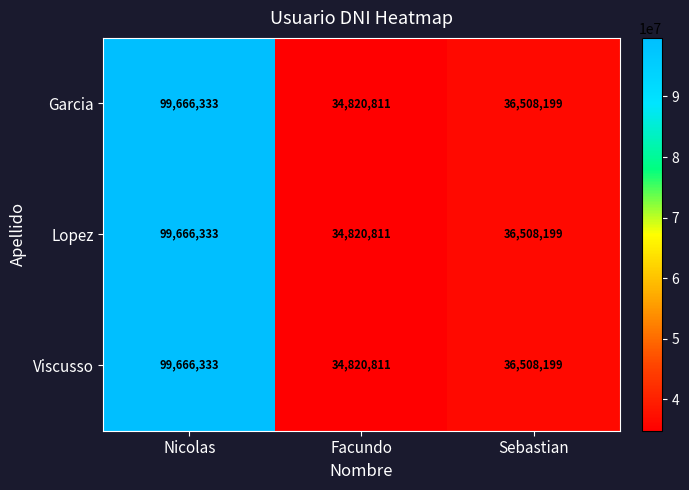

Reading left to right, transcribe all the data shown in this chart.

Garcia: Nicolas=99666333	Facundo=34820811	Sebastian=36508199
Lopez: Nicolas=99666333	Facundo=34820811	Sebastian=36508199
Viscusso: Nicolas=99666333	Facundo=34820811	Sebastian=36508199